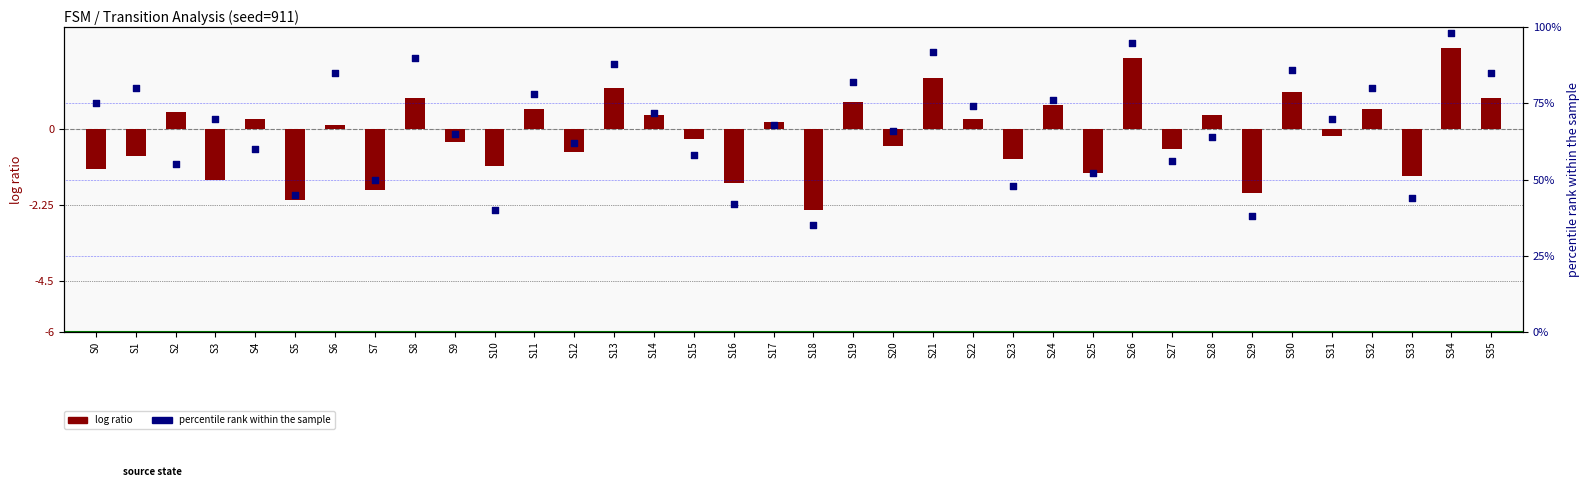

At how many categories does at least one series exceed 66?

19